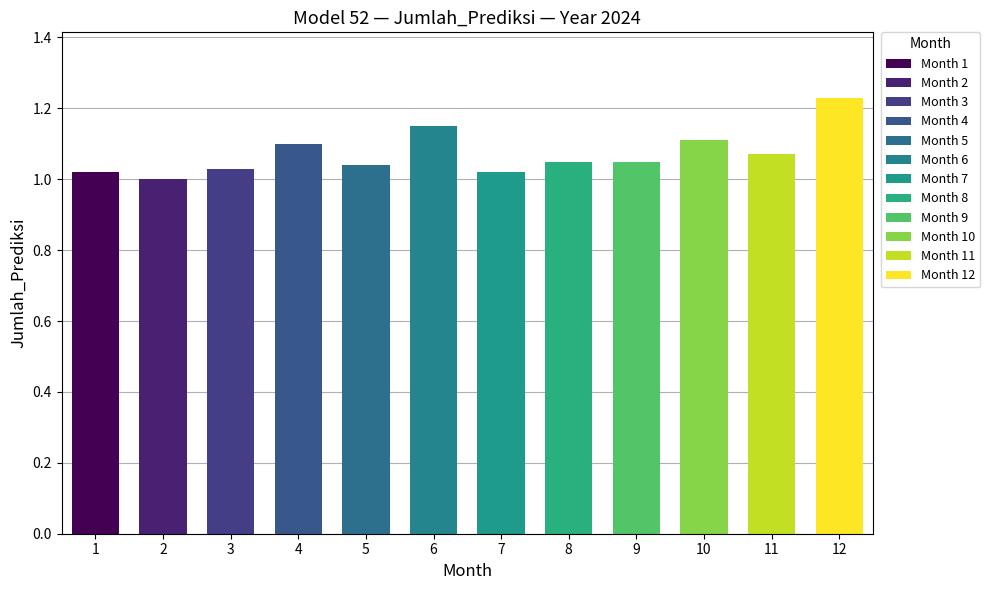

What is the sum of the values at 5 and 2?

2.0